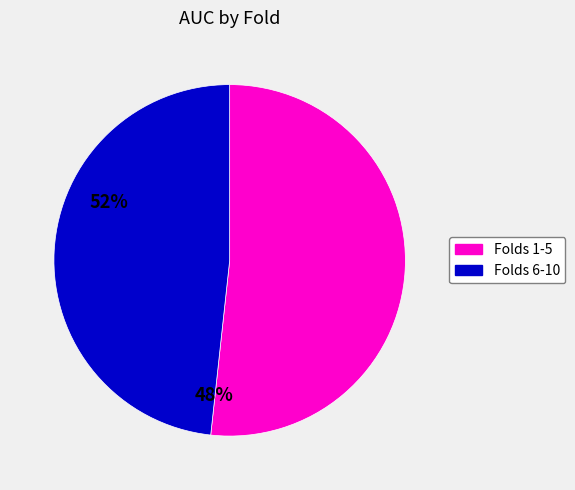

Does any single category account for the majority?

Yes